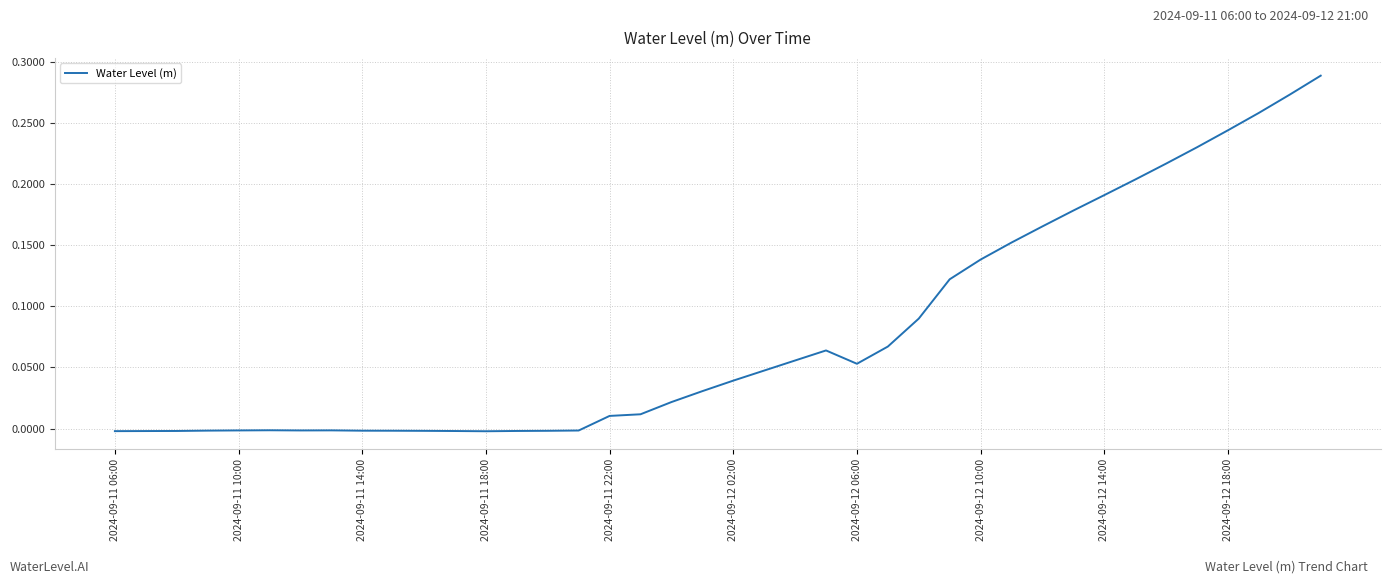

How many lines are shown in the chart?

1